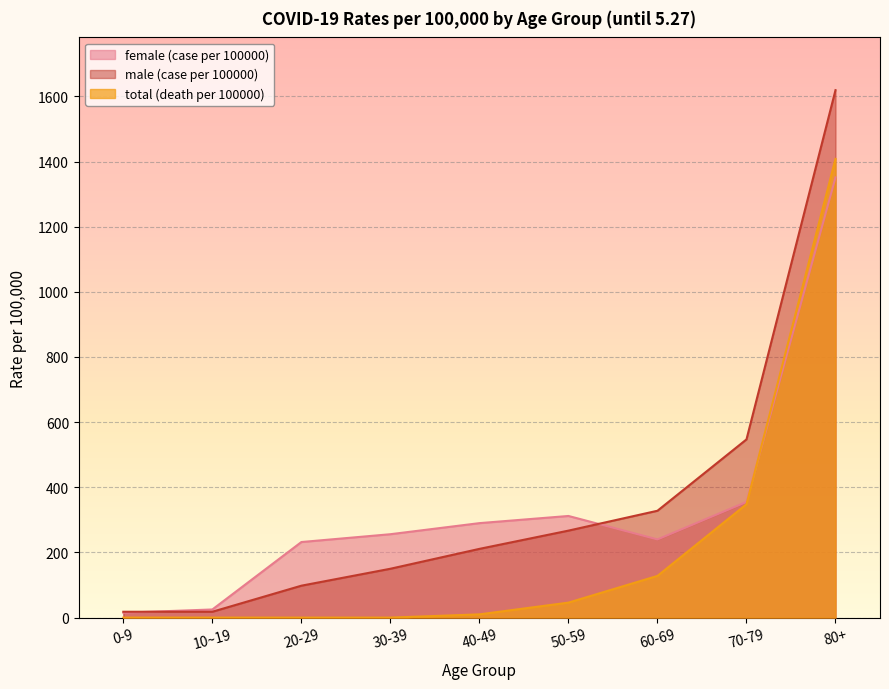

At how many categories does at least one series exceed 328?

2